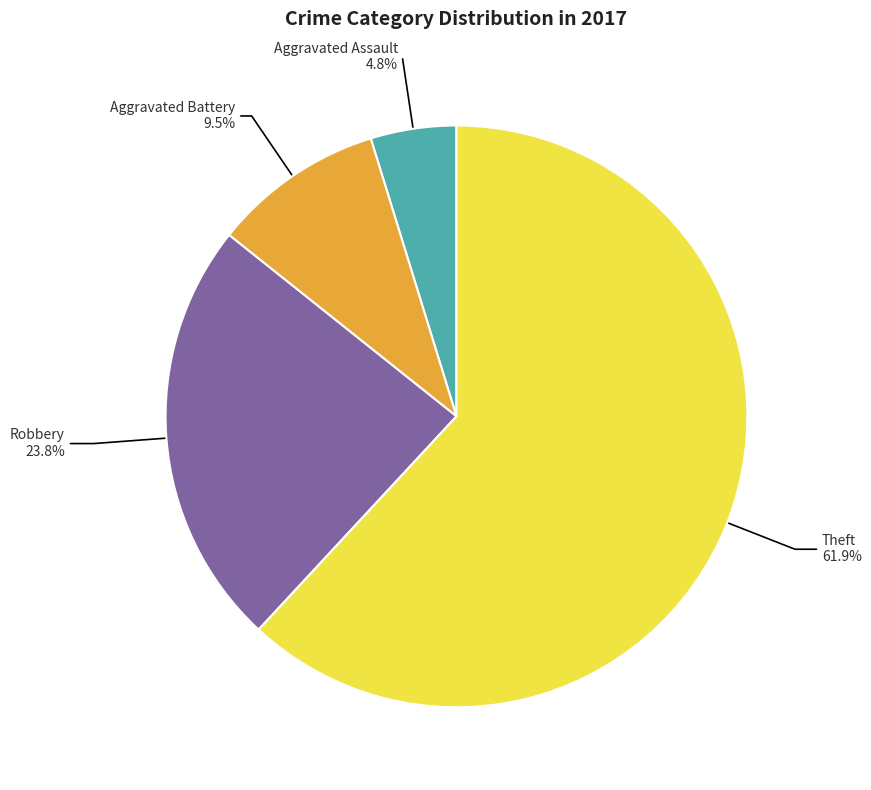

Is there any slice that represents more than half of the pie?

Yes